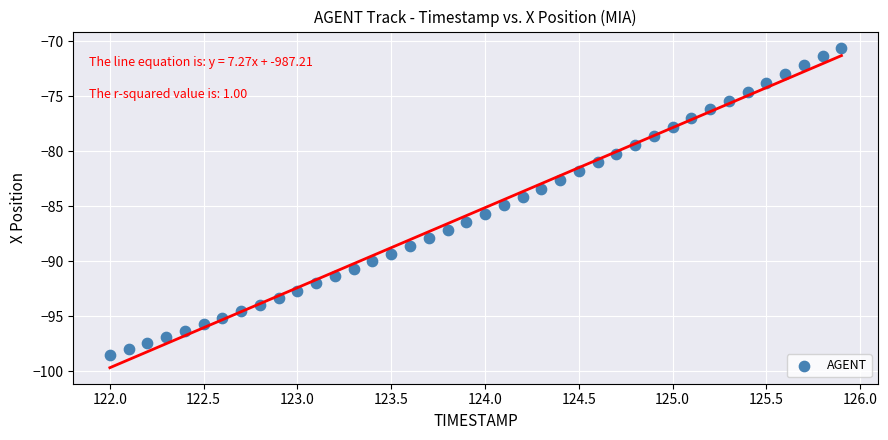

What is the range of X values (max minus min)?

3.9